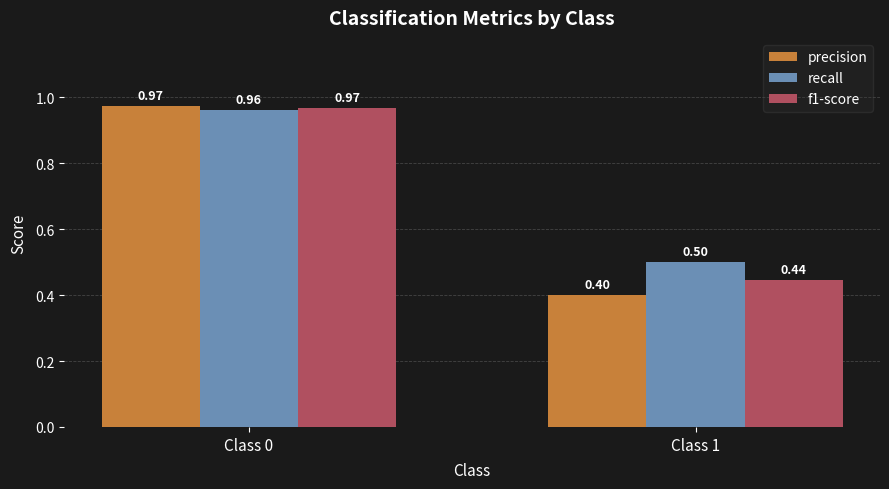

What are all the series names shown in the legend?

precision, recall, f1-score